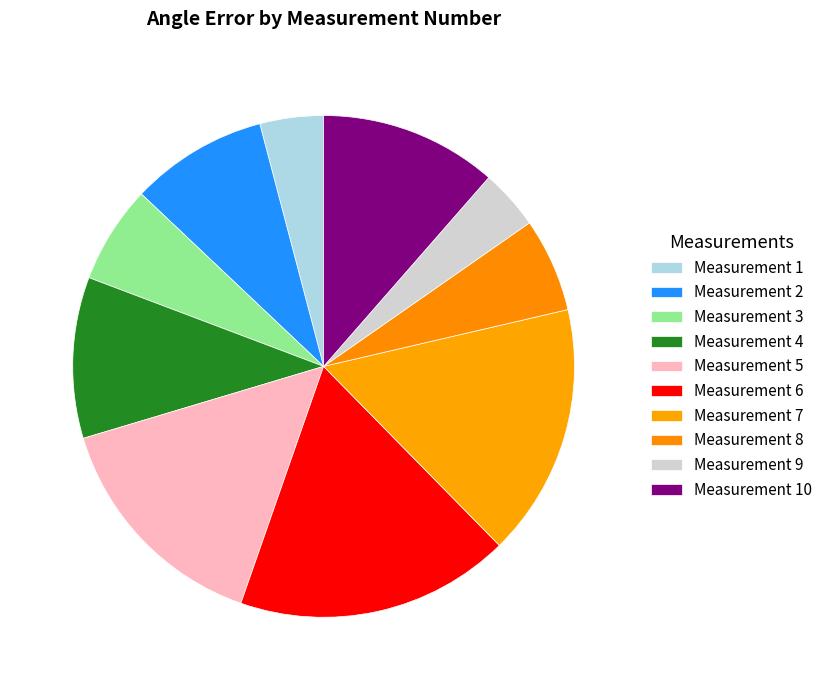

Is there a majority slice in this chart?

No